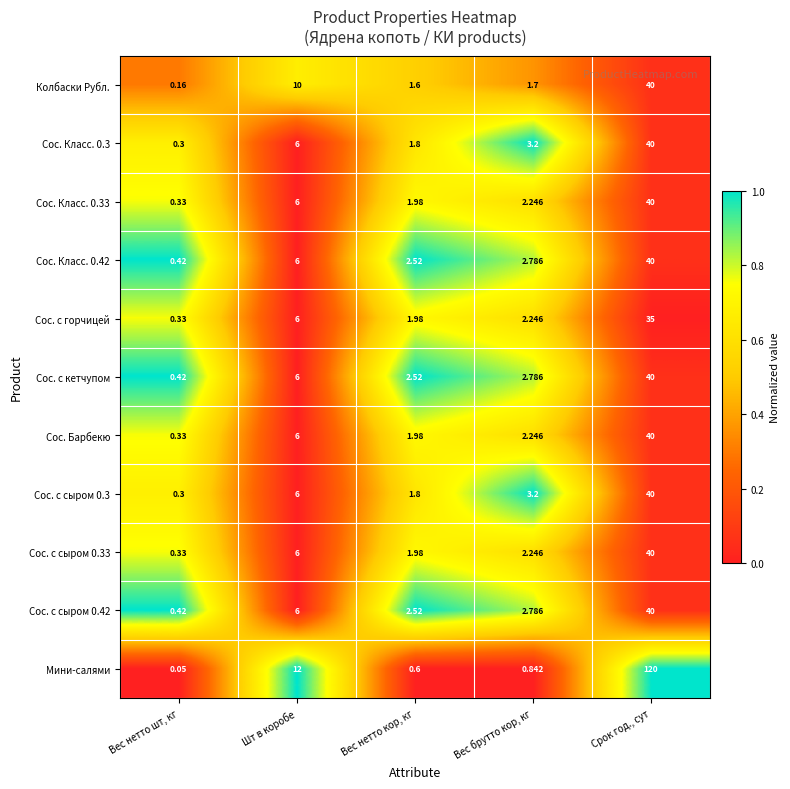

Between Вес нетто шт, кг and Шт в коробе, which series saw the biggest shift?

Мини-салями